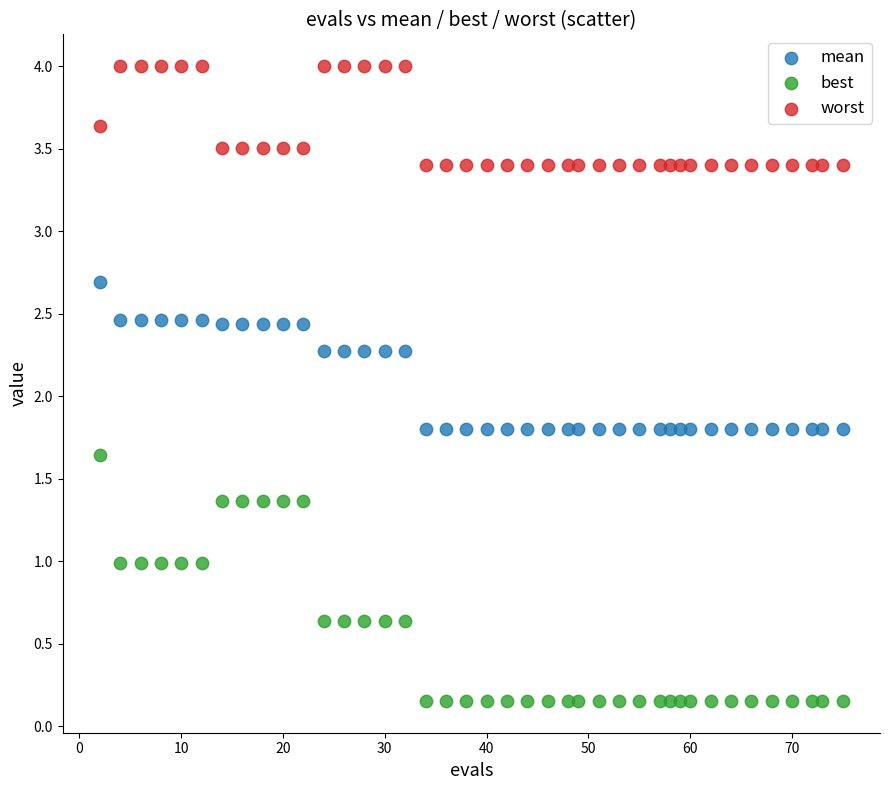

Which series has the widest spread of Y values?

best